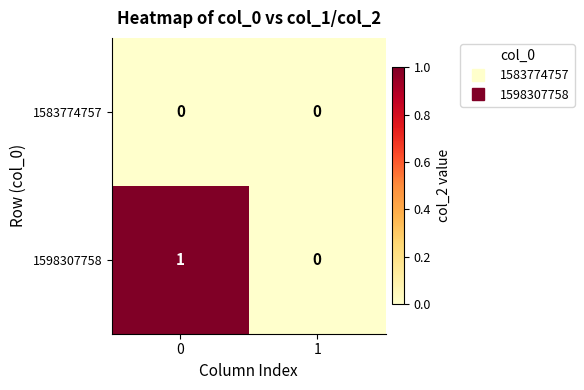

Rank the series by their maximum value, from lowest to highest.

1583774757, 1598307758